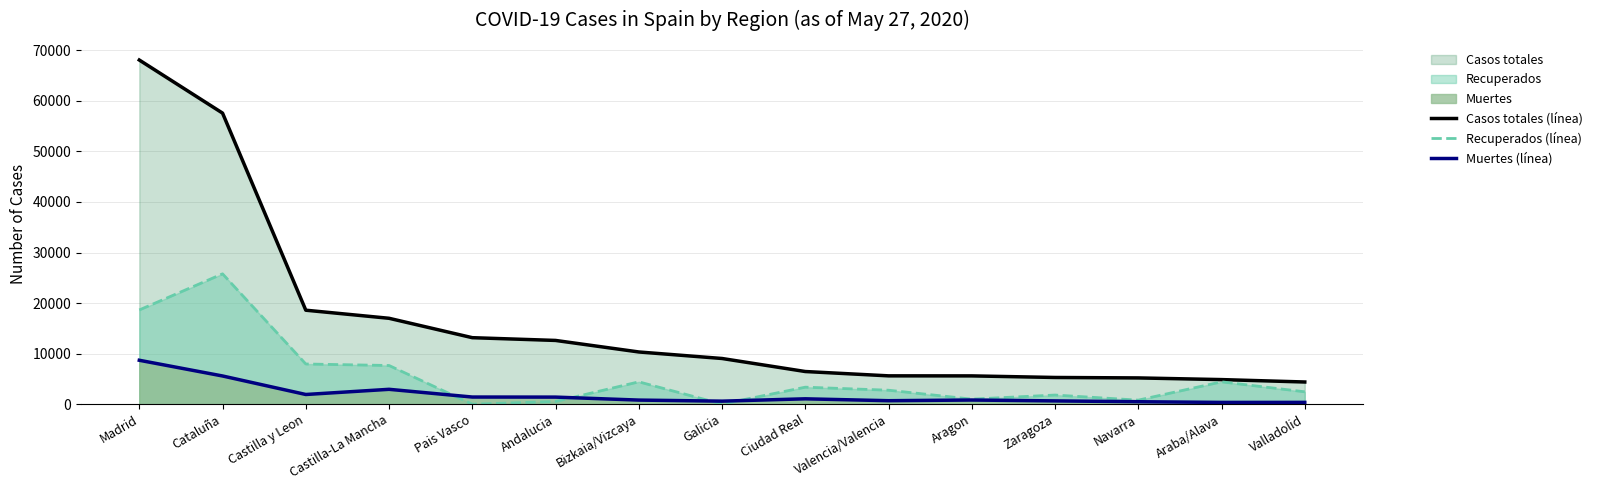

Where does the Casos totales (línea) series first go above 9041?

Madrid